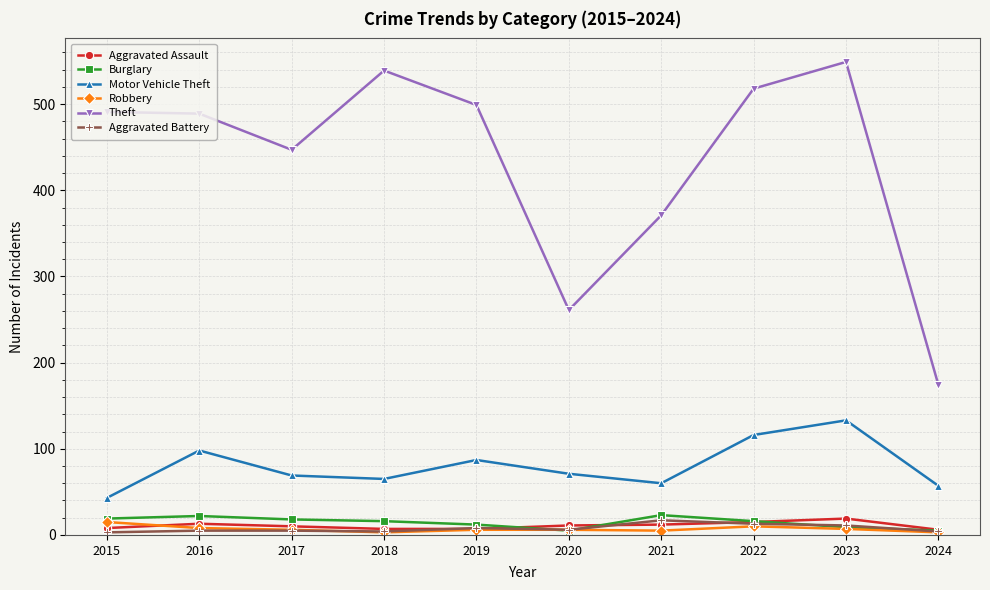

Read the Theft value at 2020.

261